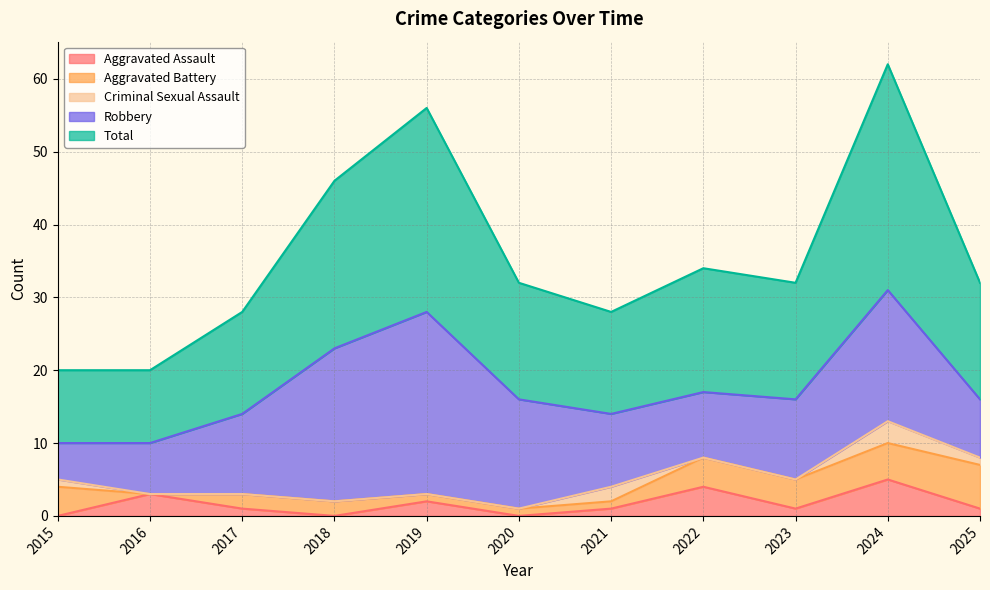

At how many categories does at least one series exceed 1?

11